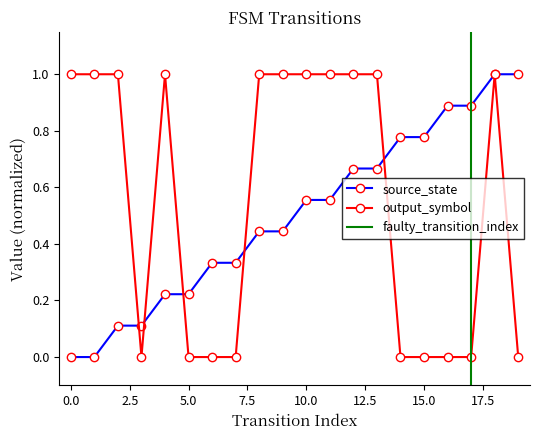

How many values in source_state are above zero?

18